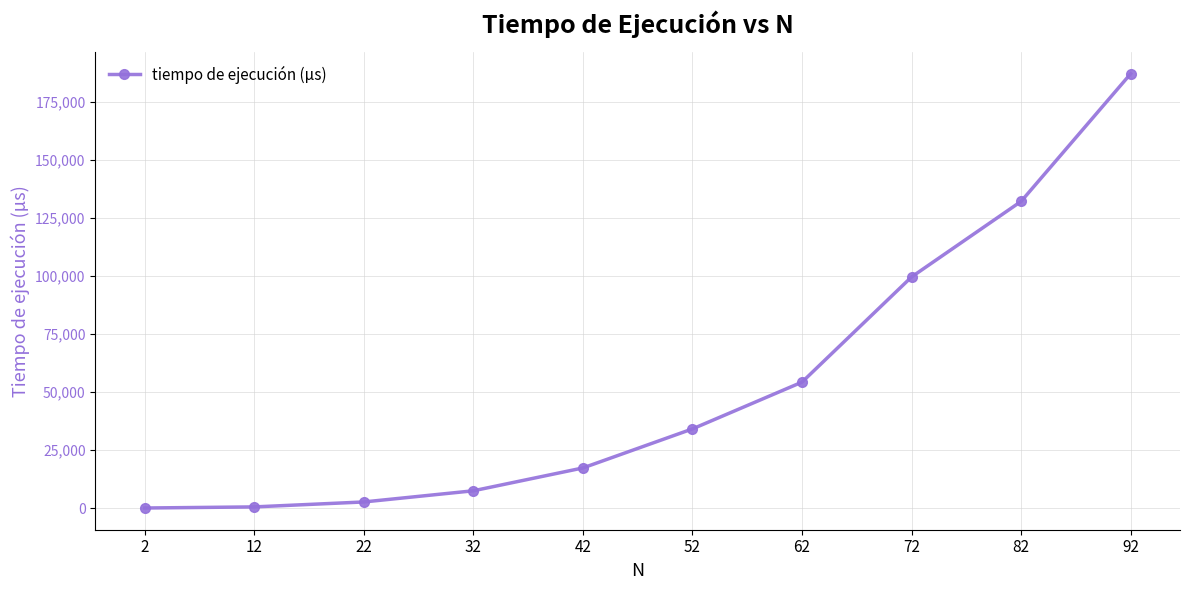

True or false: there are more than 2 points higher than both neighbors.

False